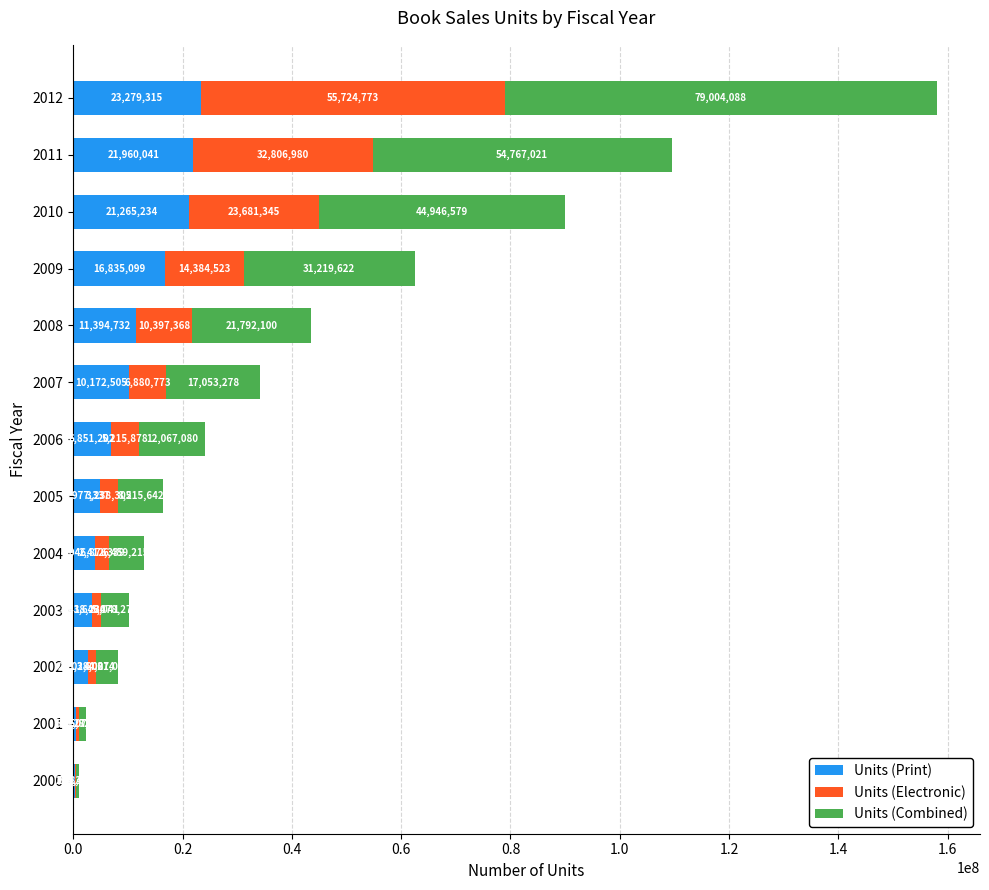

What is the total value across all series at 2002?

8174028